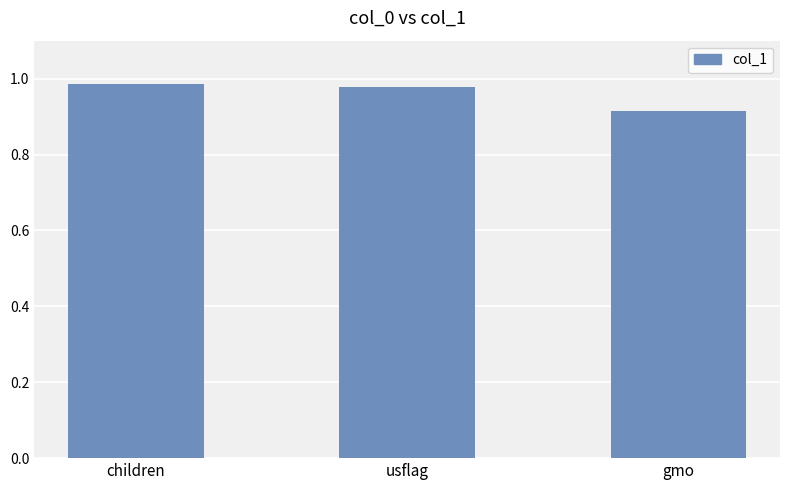

Where is the data nearest to the value 0?

gmo